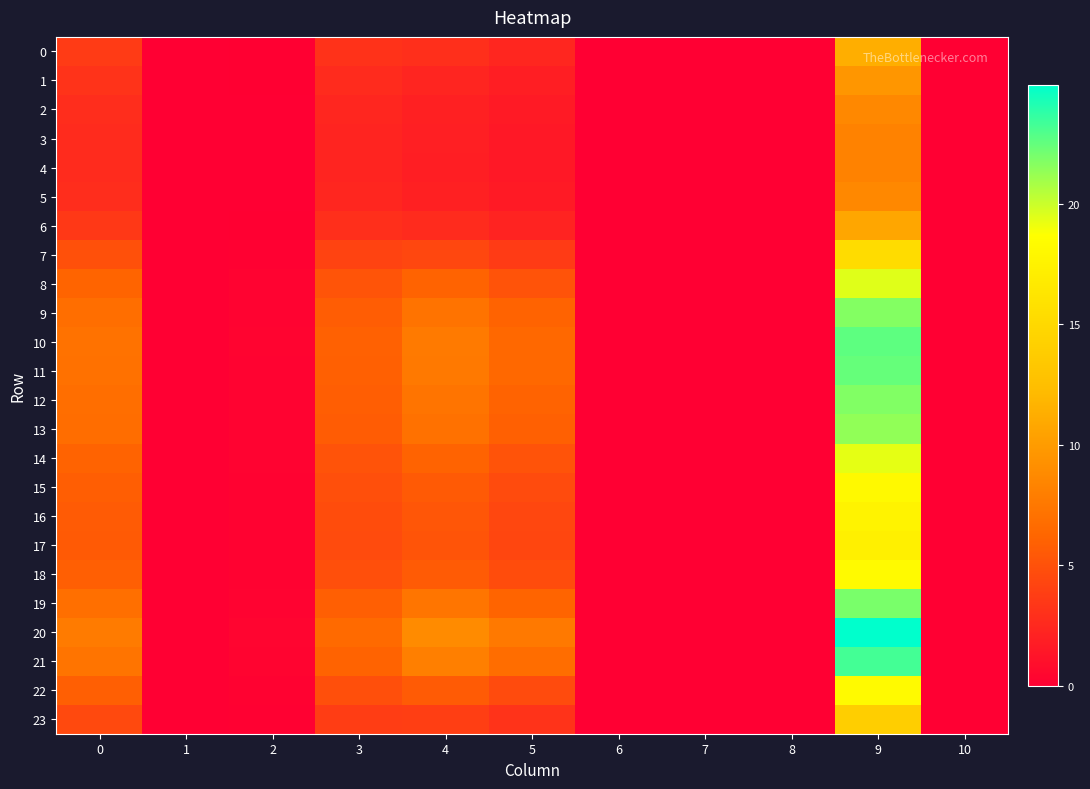

How many series are shown in this chart?

24